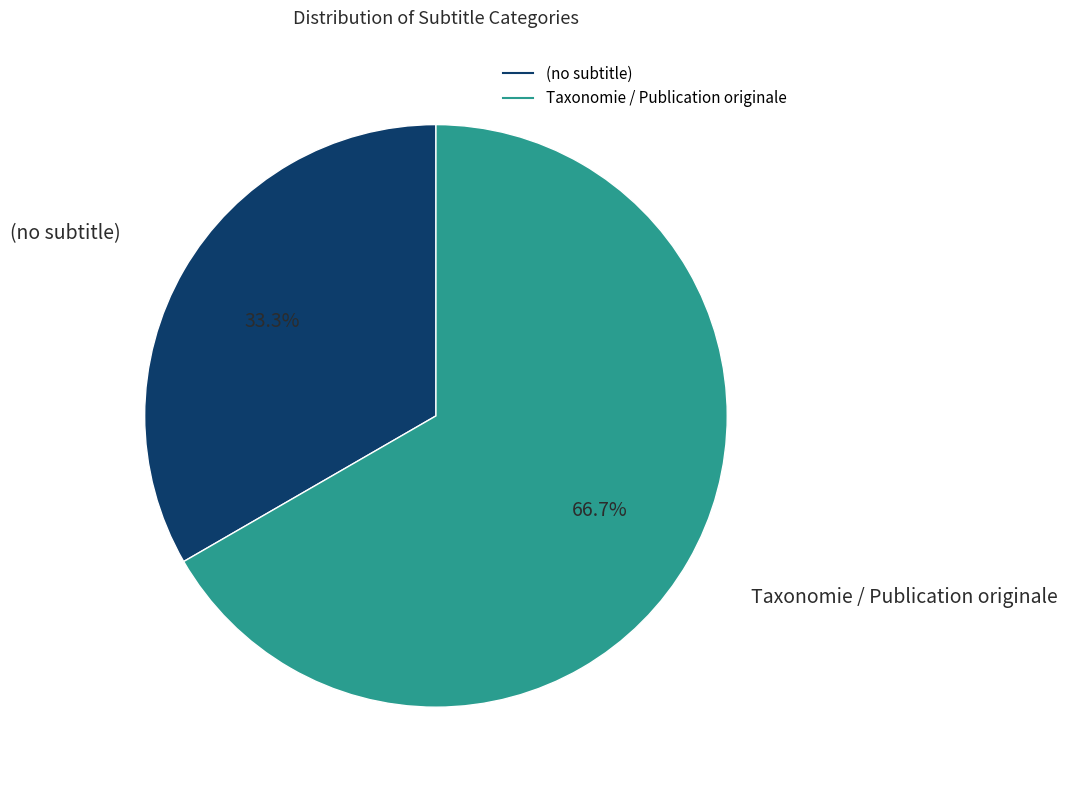

To the nearest percent, what is the average slice percentage?

50%